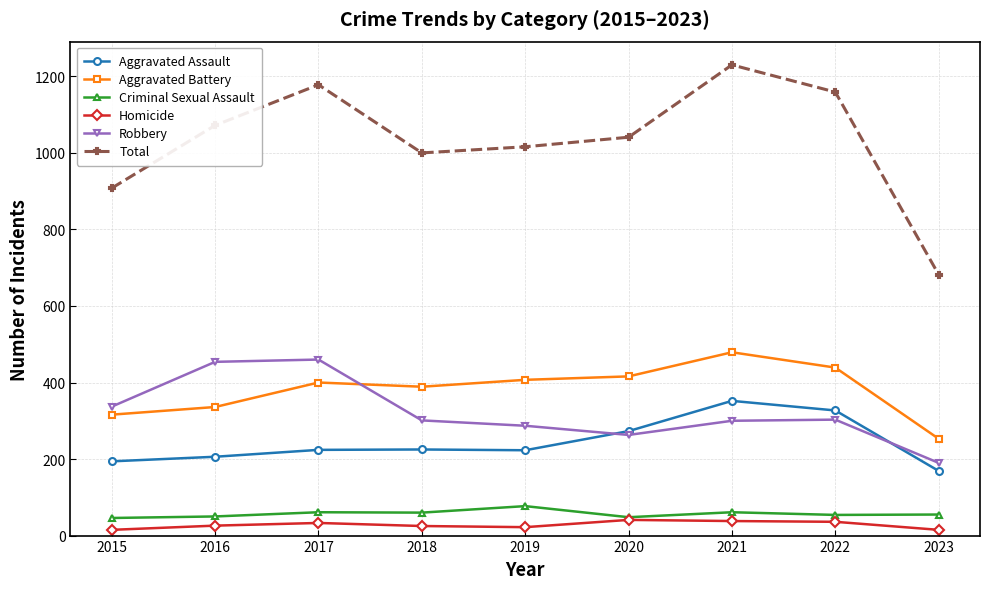

True or false: Total and Aggravated Assault cross at least once.

False